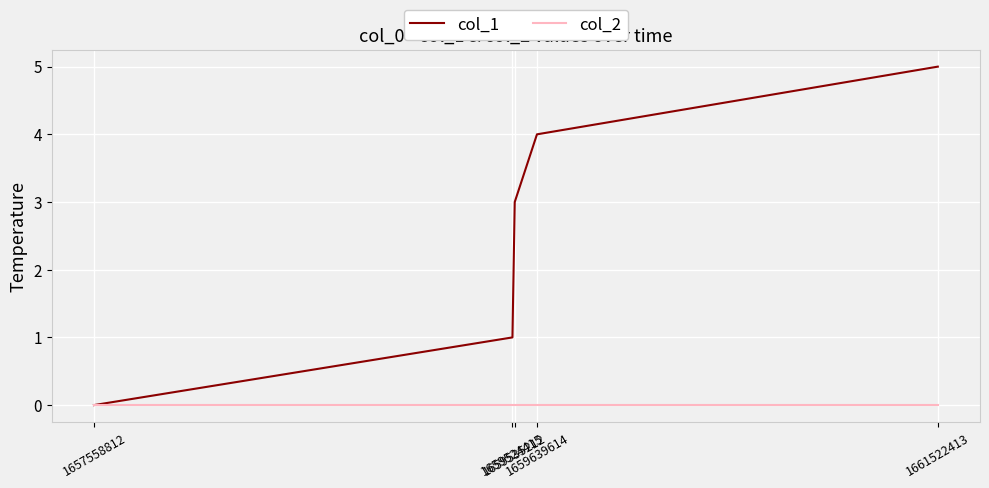

Is the value of col_2 at 1659535212 greater than the value of col_1 at 1659639614?

No